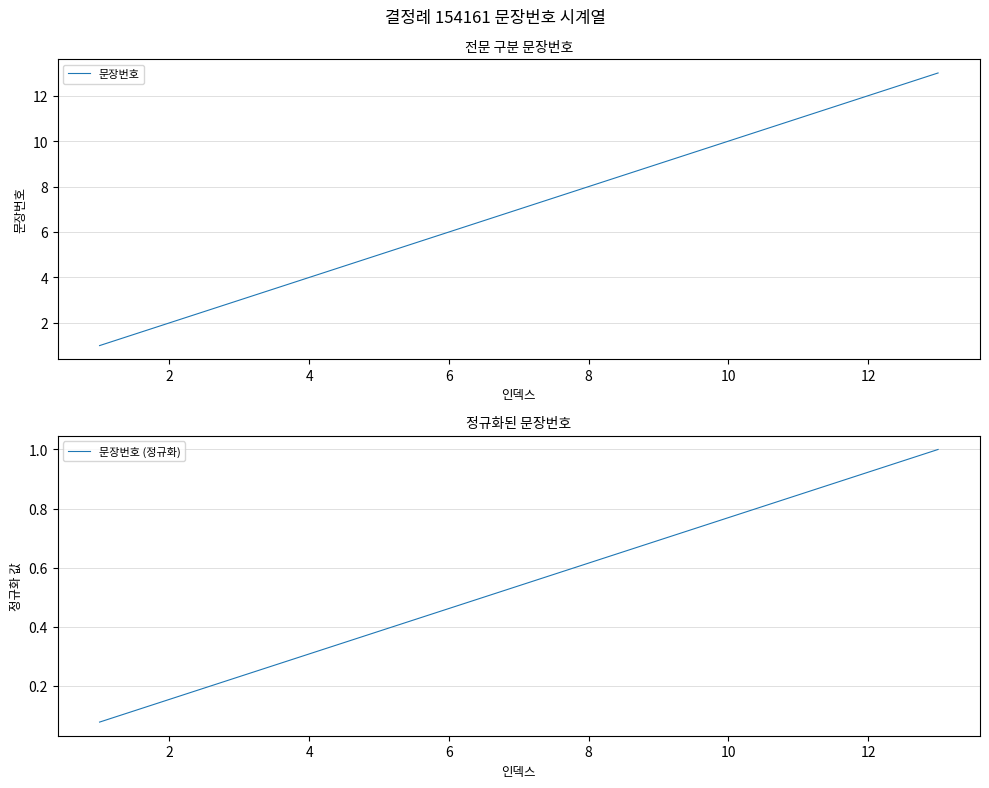

Which series changed the most between 4 and 10?

문장번호